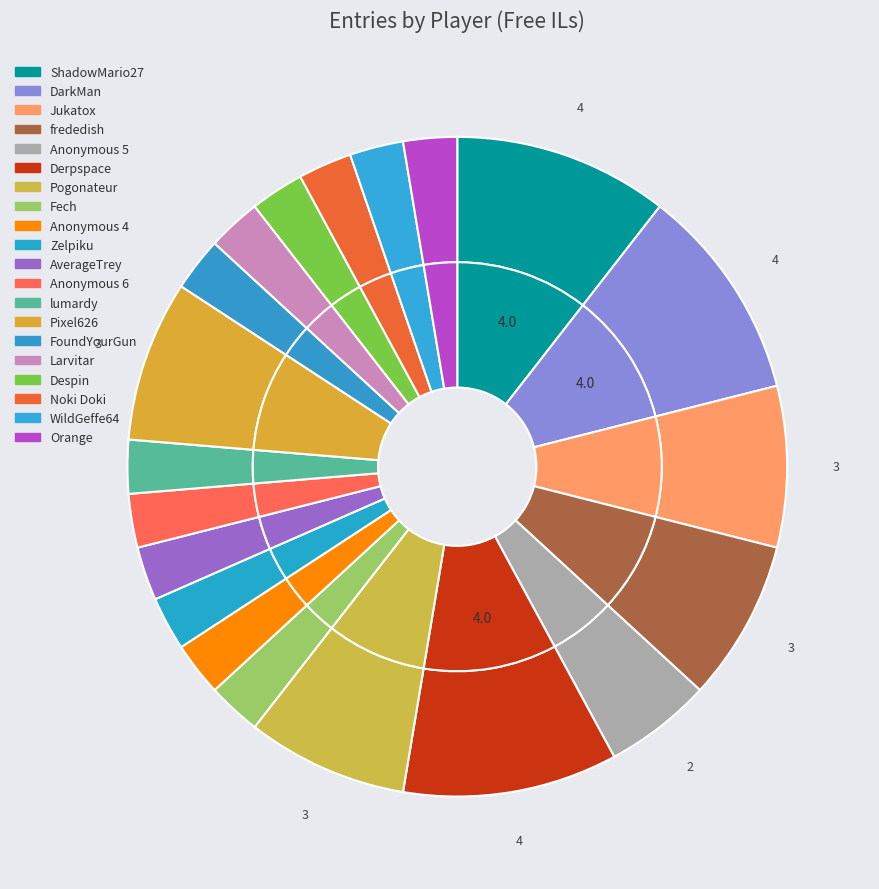

What is the ratio of the value at FoundYourGun to the value at Pixel626?

0.3